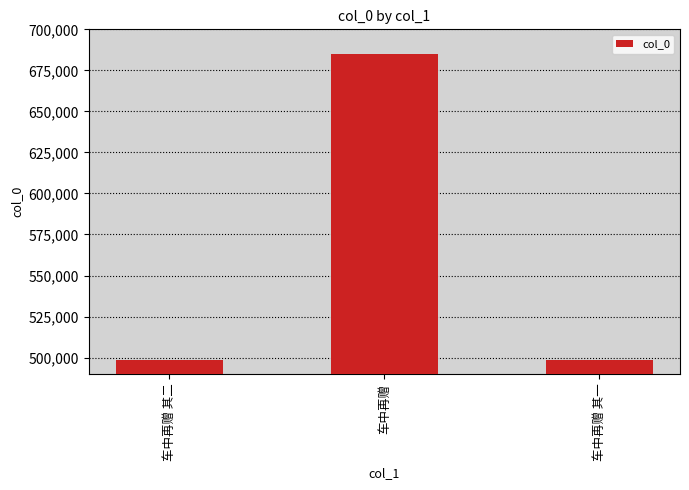

What is the minimum value shown in the chart?

498639